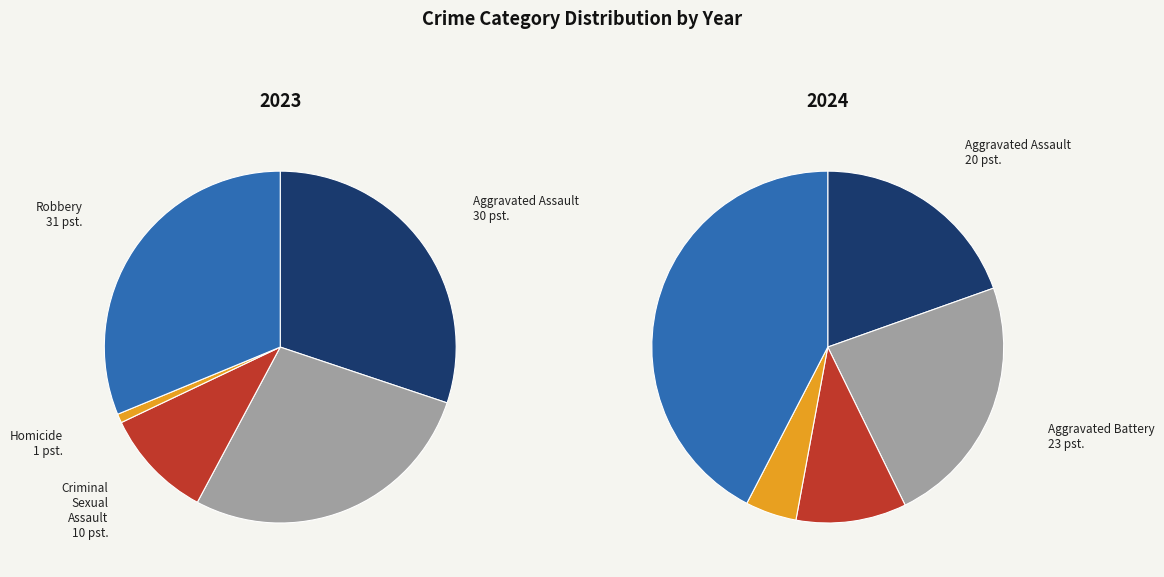

To the nearest percent, what is the average slice percentage?

20%